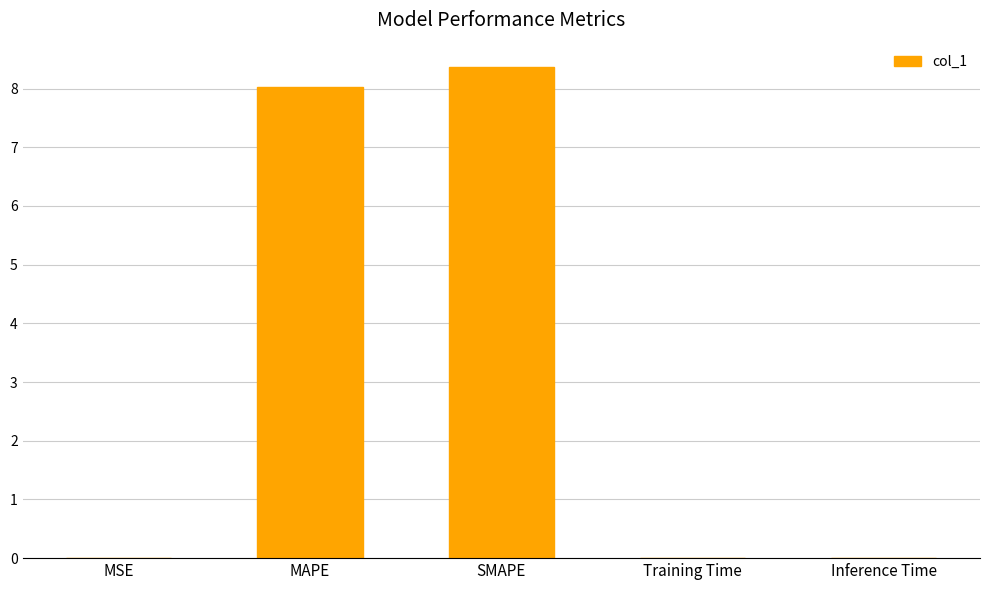

Are the bars horizontal?

No